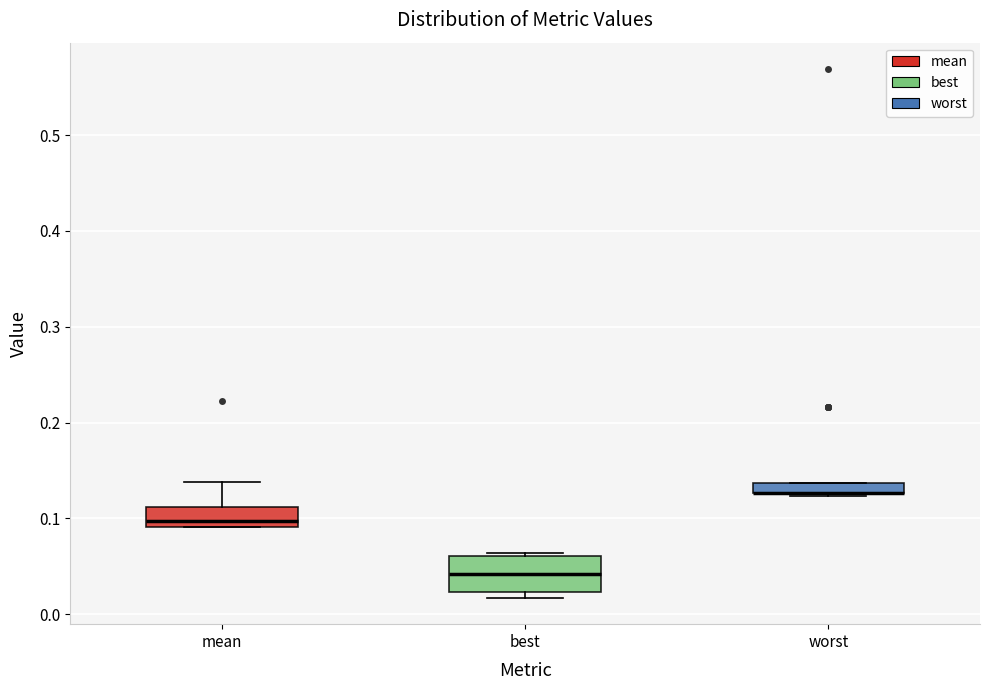

Which box is the tallest, from its lower edge to its upper edge?

best